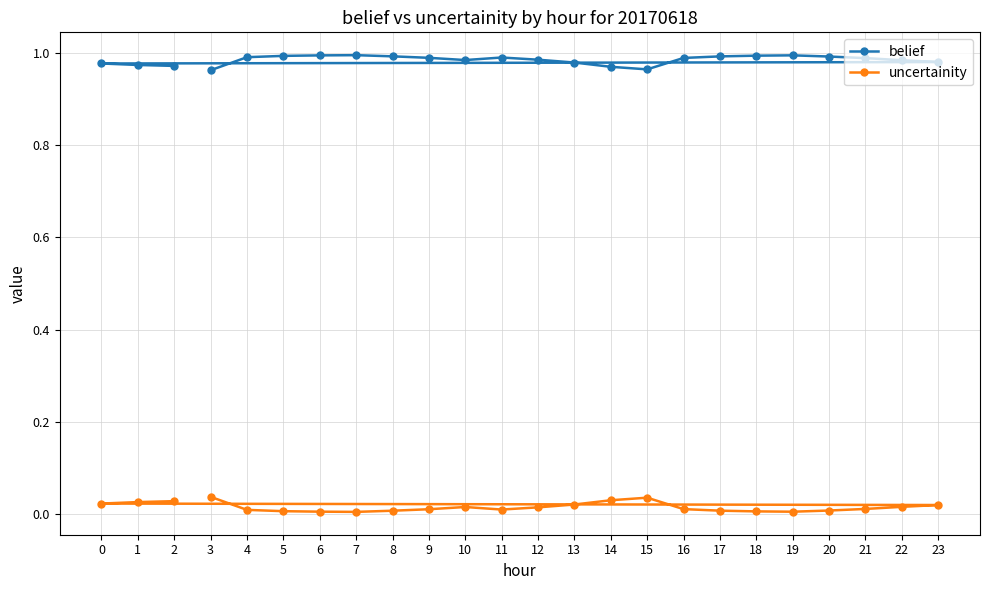

Rank the series by their maximum value, from highest to lowest.

belief, uncertainity